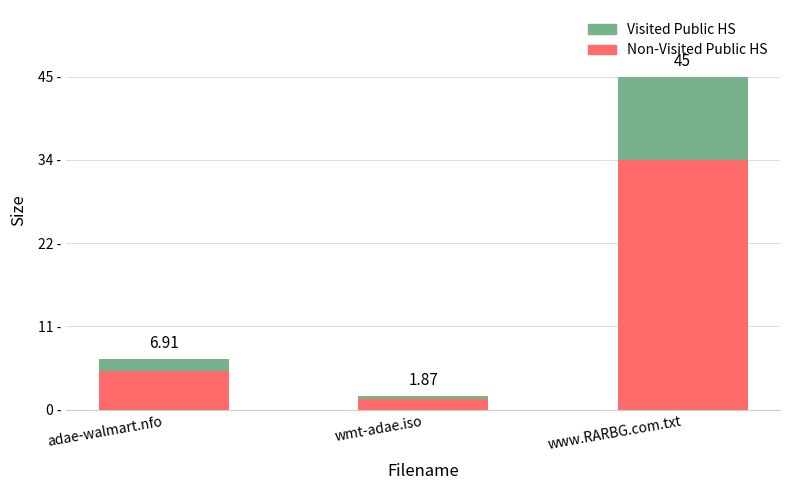

Which category has the highest value in the Non-Visited Public HS series?

www.RARBG.com.txt